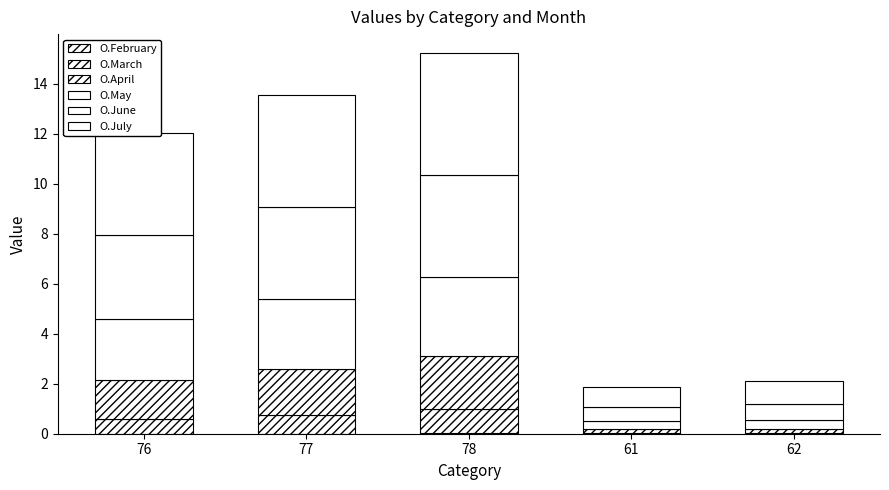

Which series has the widest spread of values?

O.July